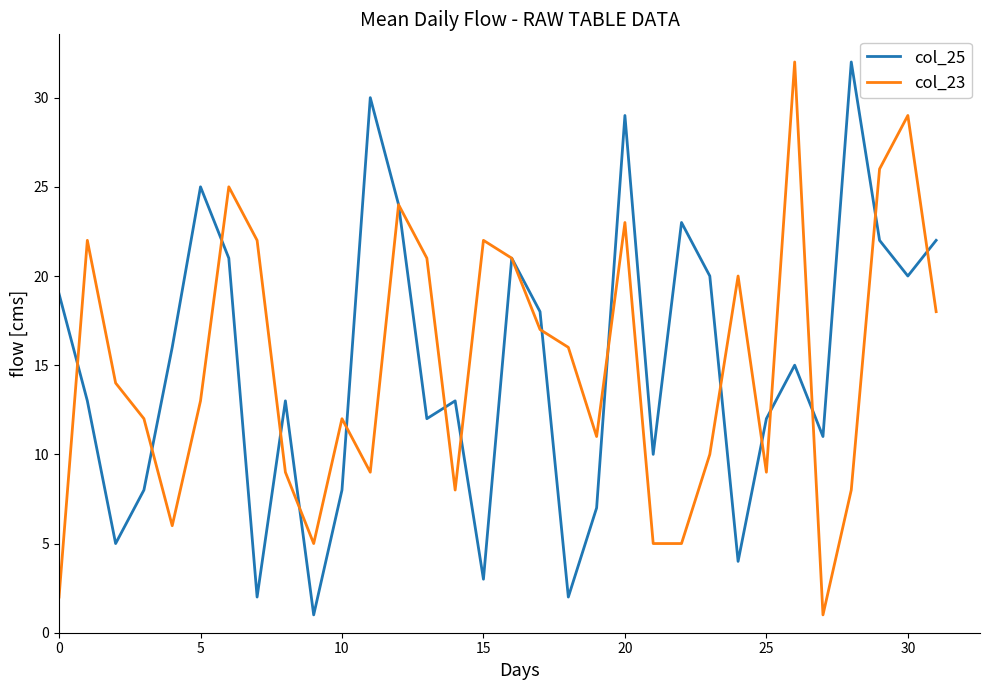

What is the maximum value shown in the chart?

32